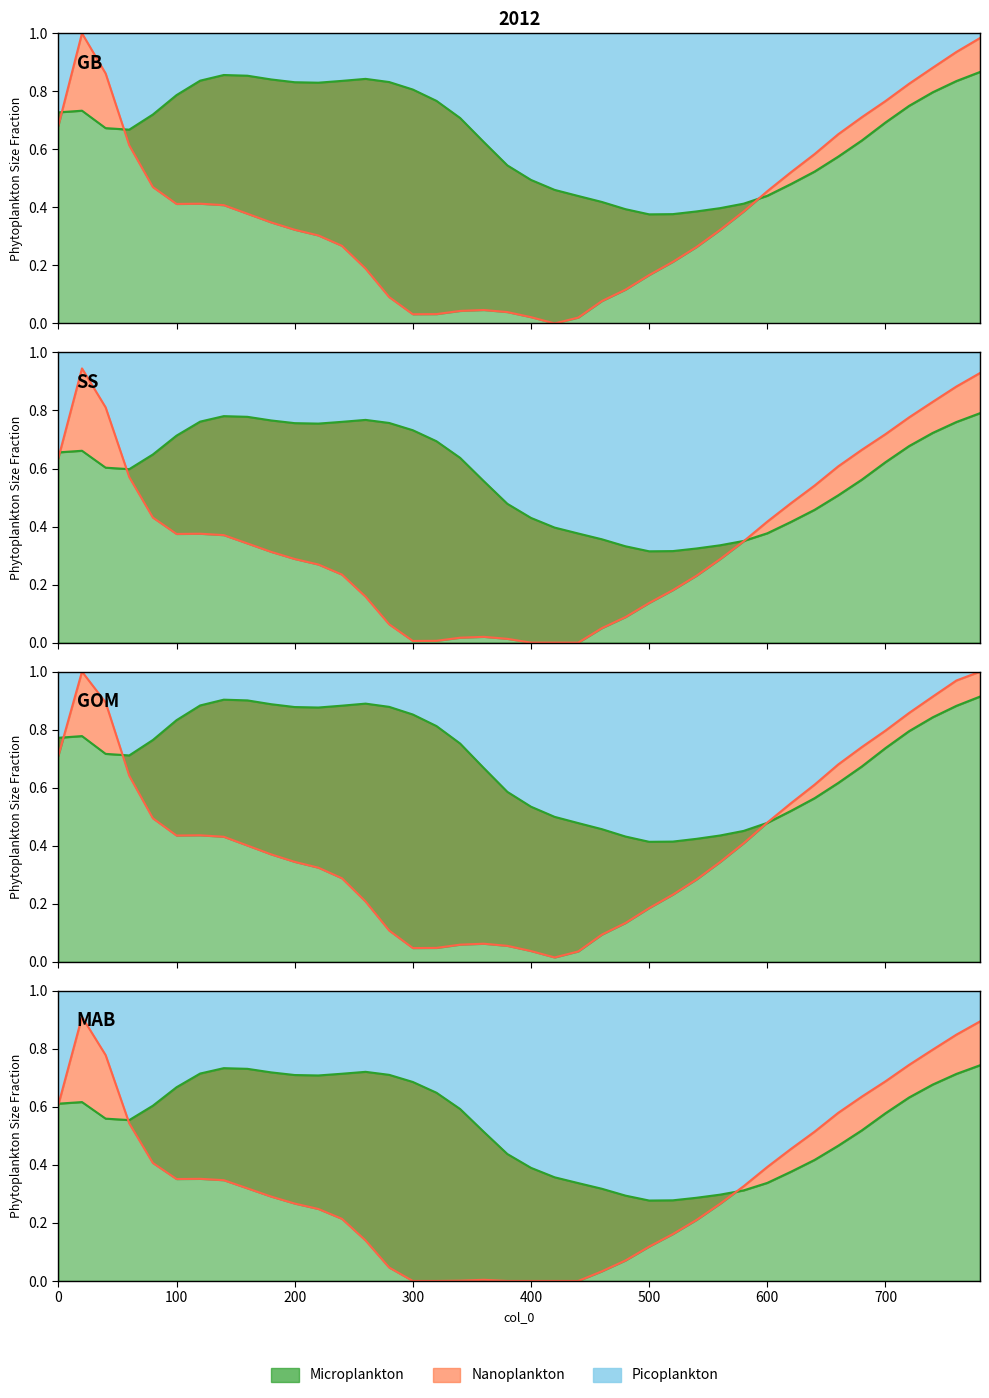

How many times do col_2 and col_3 cross each other?

3